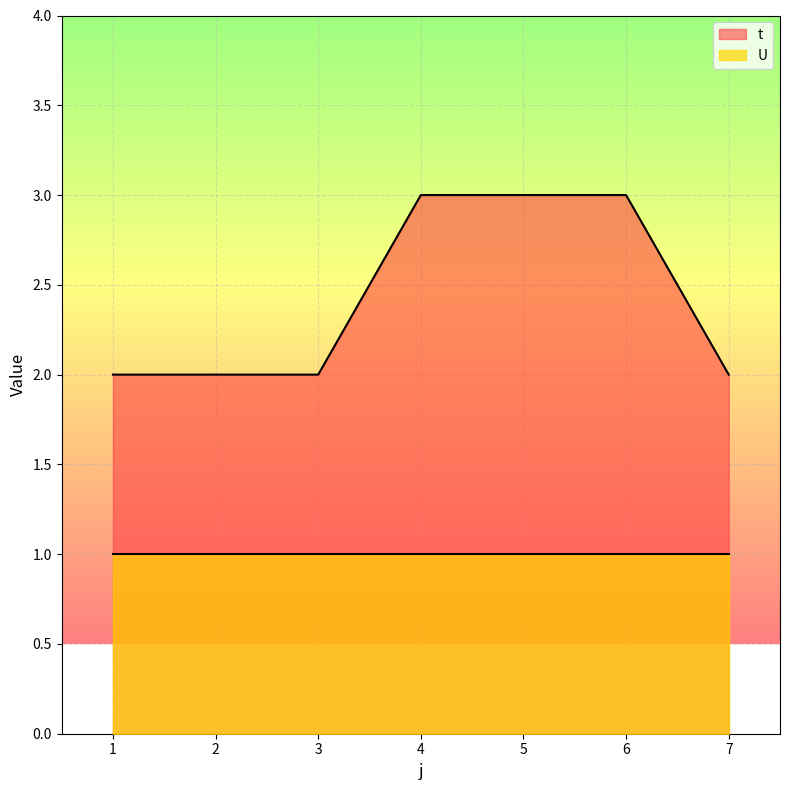

What is the value of the 3rd point from the left?

2